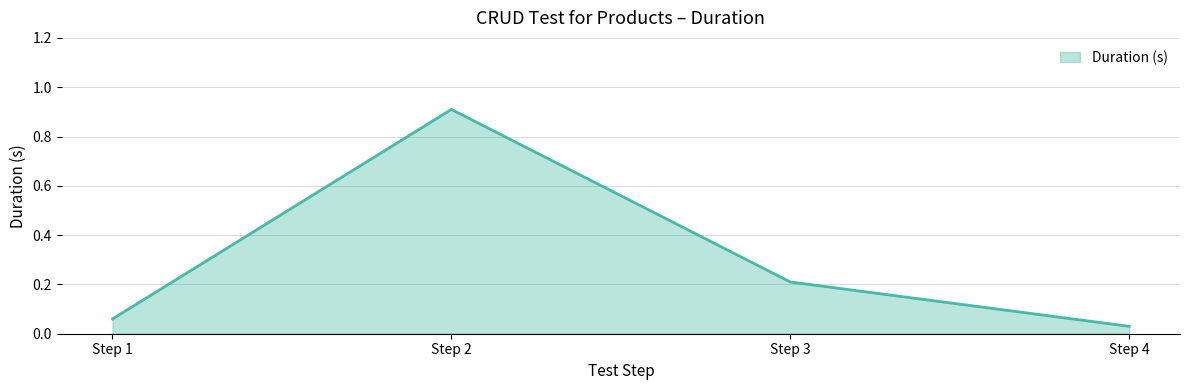

Between Step 2 and Step 4, which is larger?

Step 2